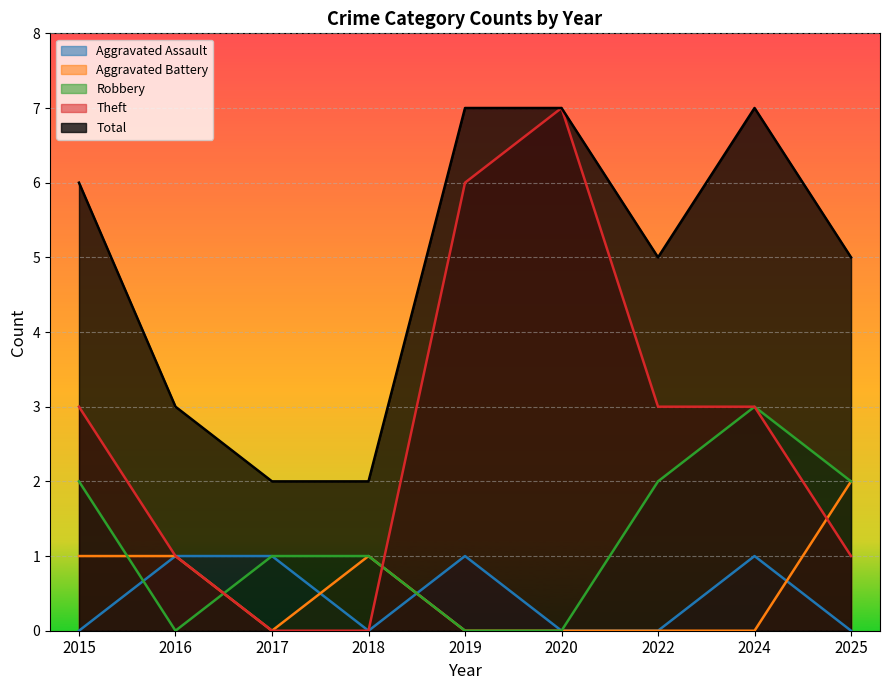

What is the total value across all series at 2024?

14